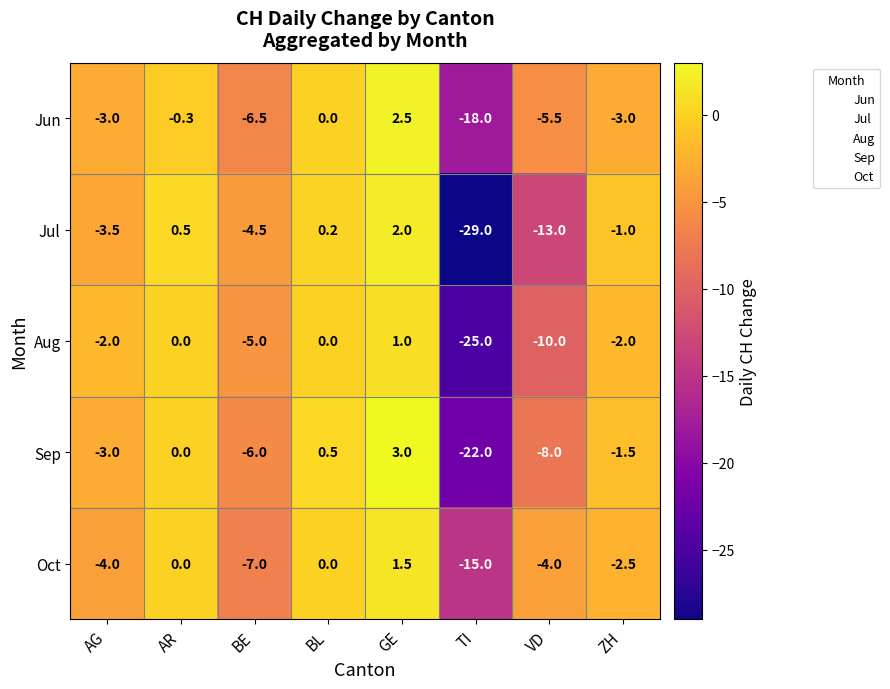

Which series has the widest spread of values?

Jul